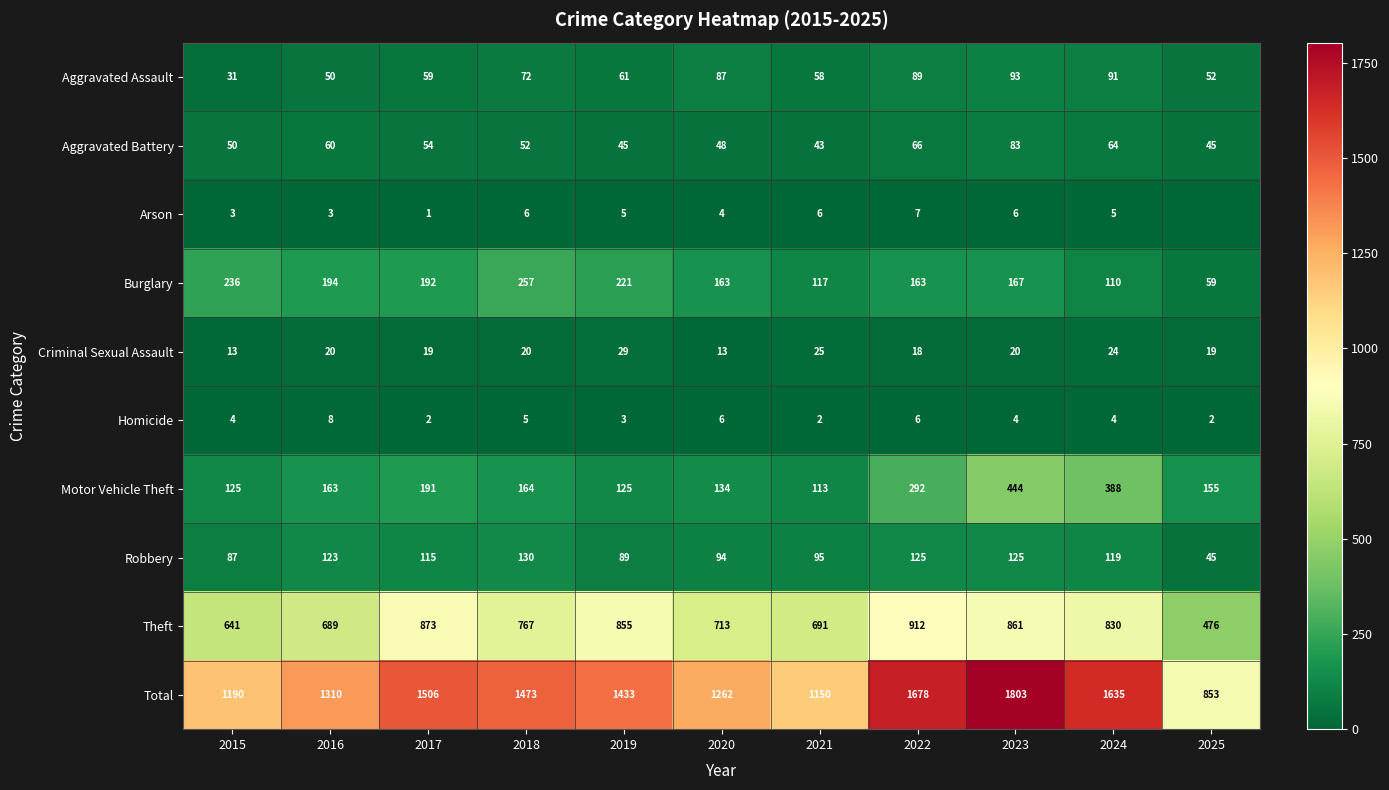

What is the difference between the highest and lowest values at 2017?

1505